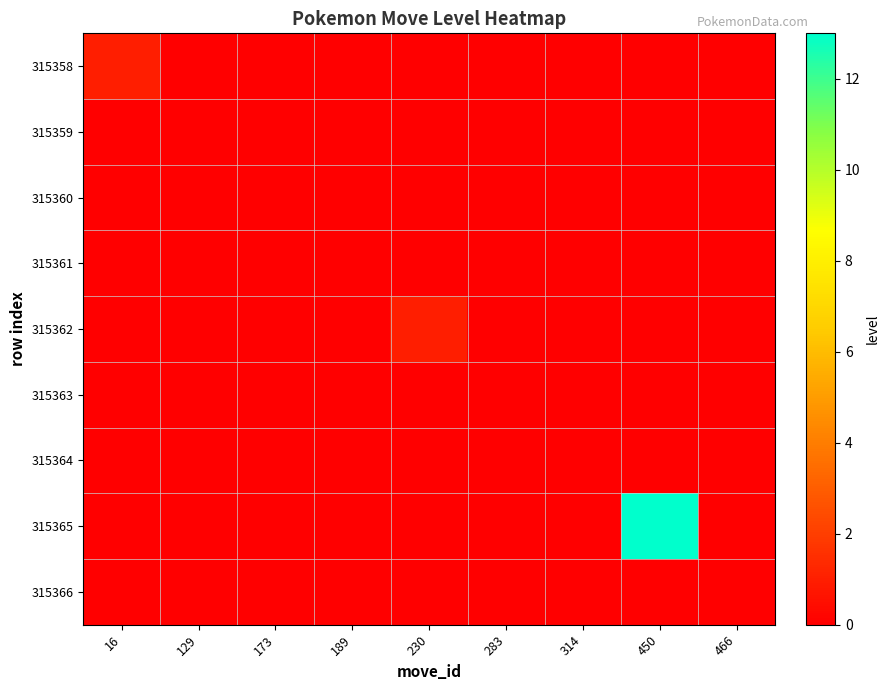

At which category is the sum across all series the highest?

450